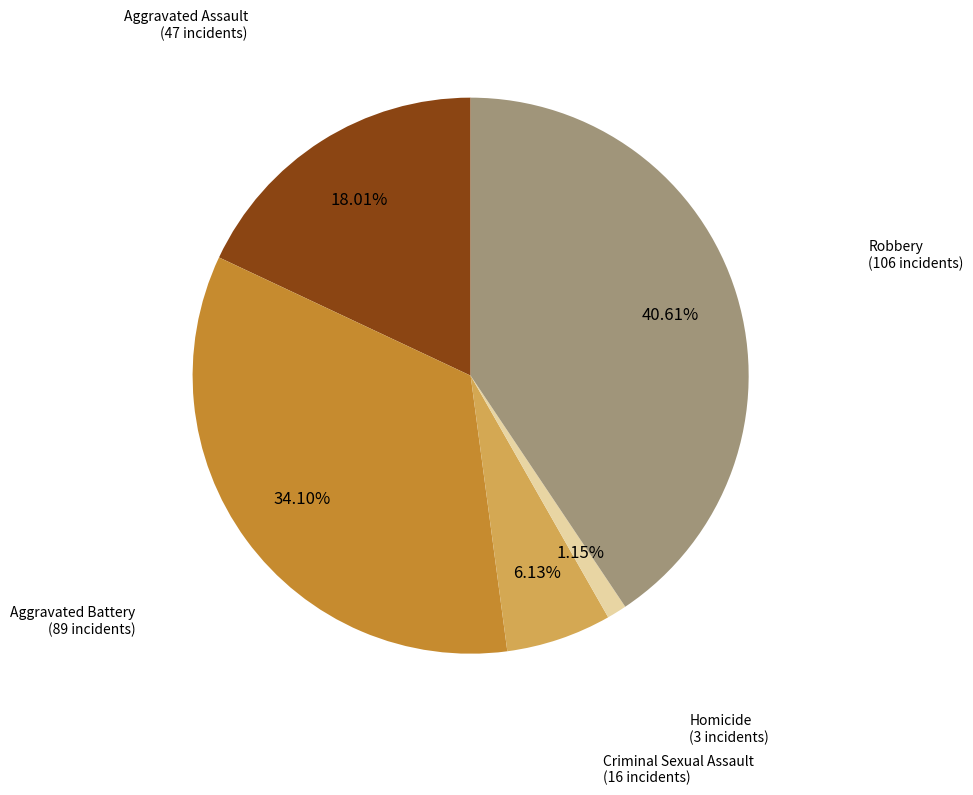

Is there a majority slice in this chart?

No